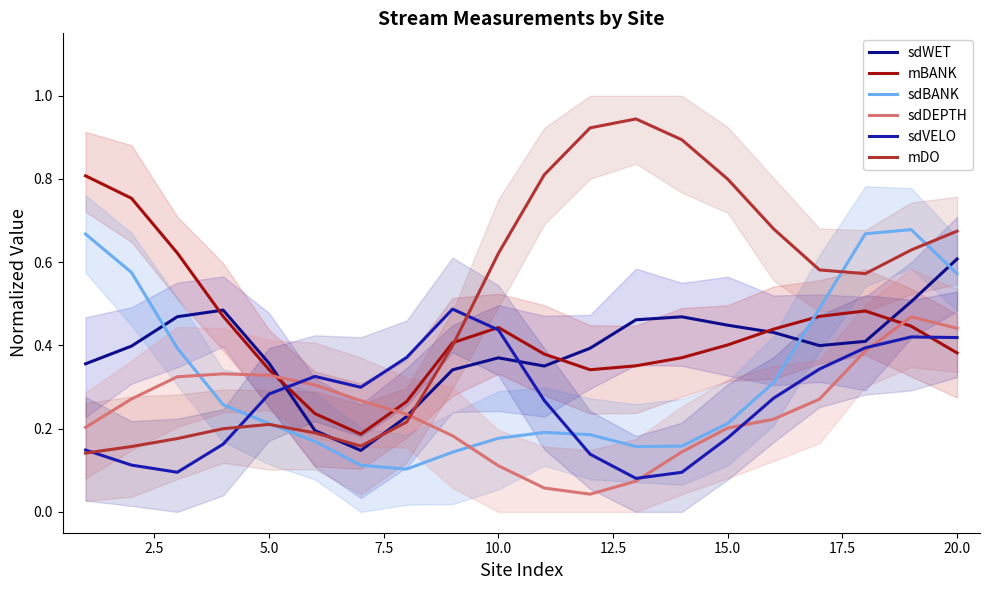

How many intersections are there between sdVELO and mBANK?

3